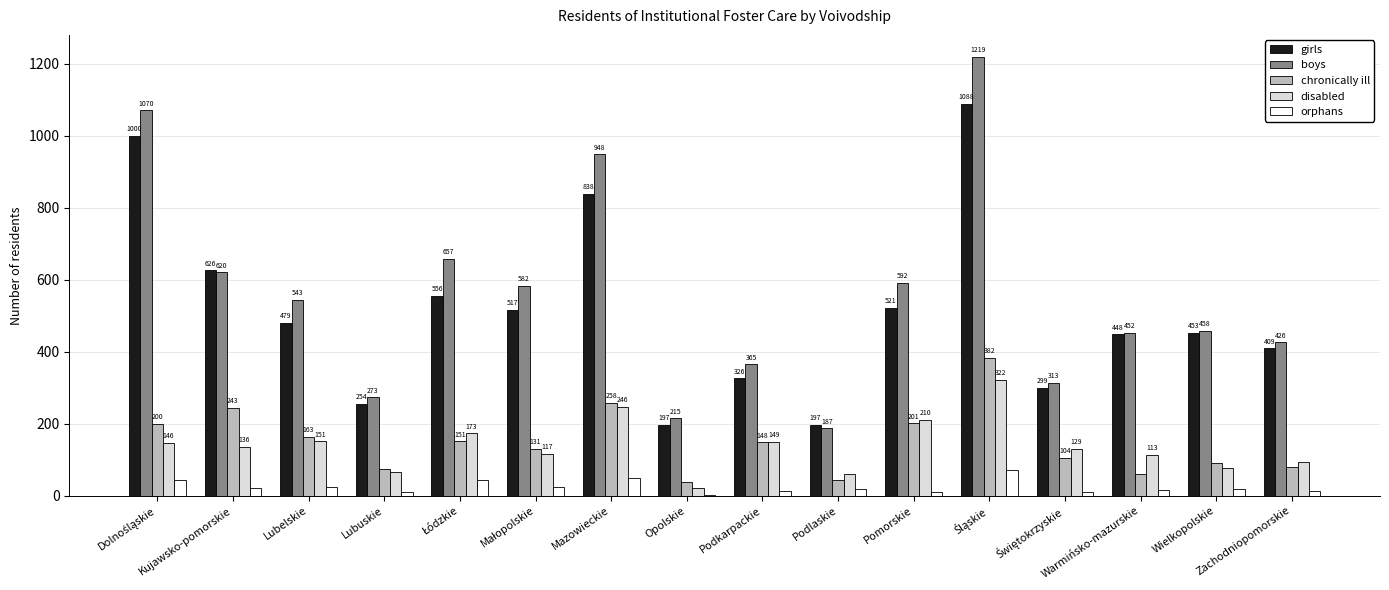

What is the sum of the chronically ill values at Opolskie and Warmińsko-mazurskie?

99